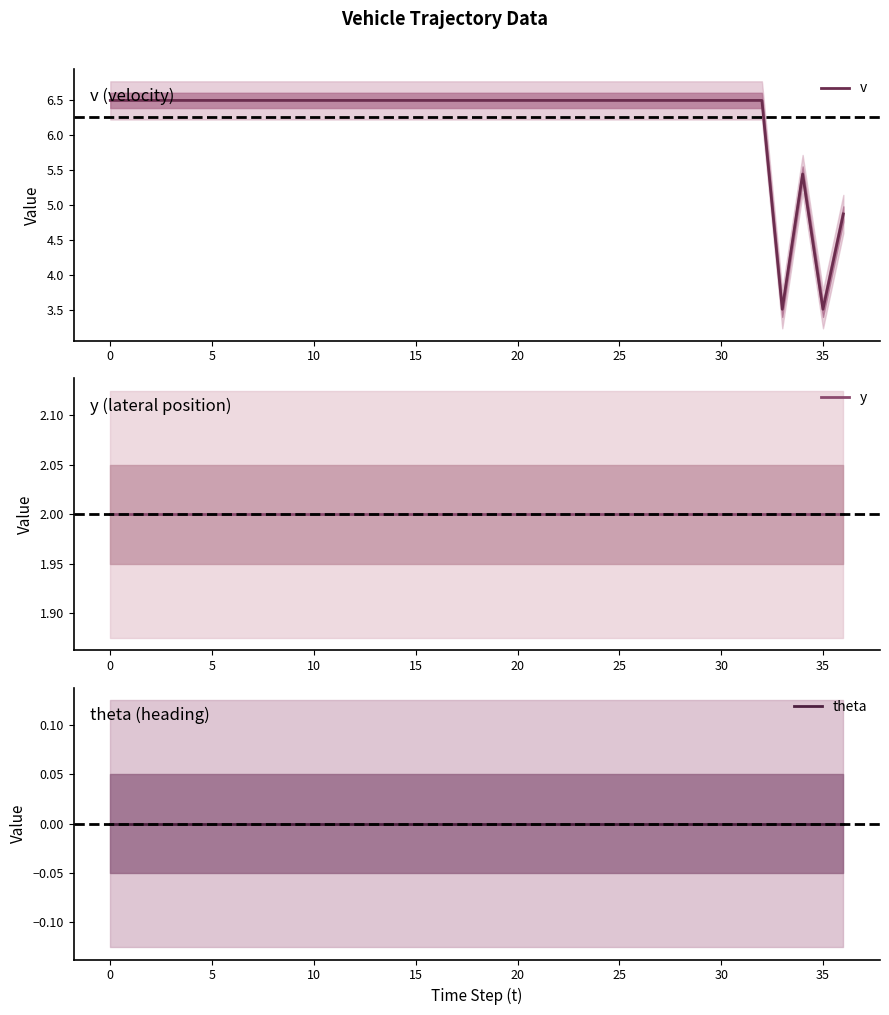

Is the value of v at 21 greater than the value of theta at 28?

Yes